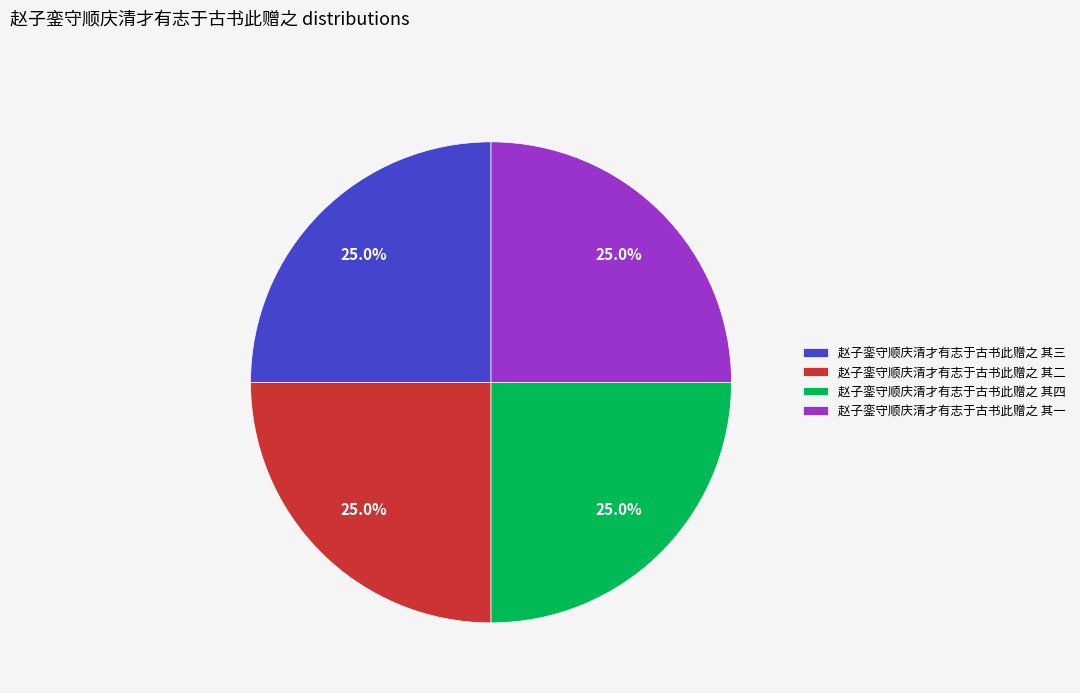

Is there a majority slice in this chart?

No